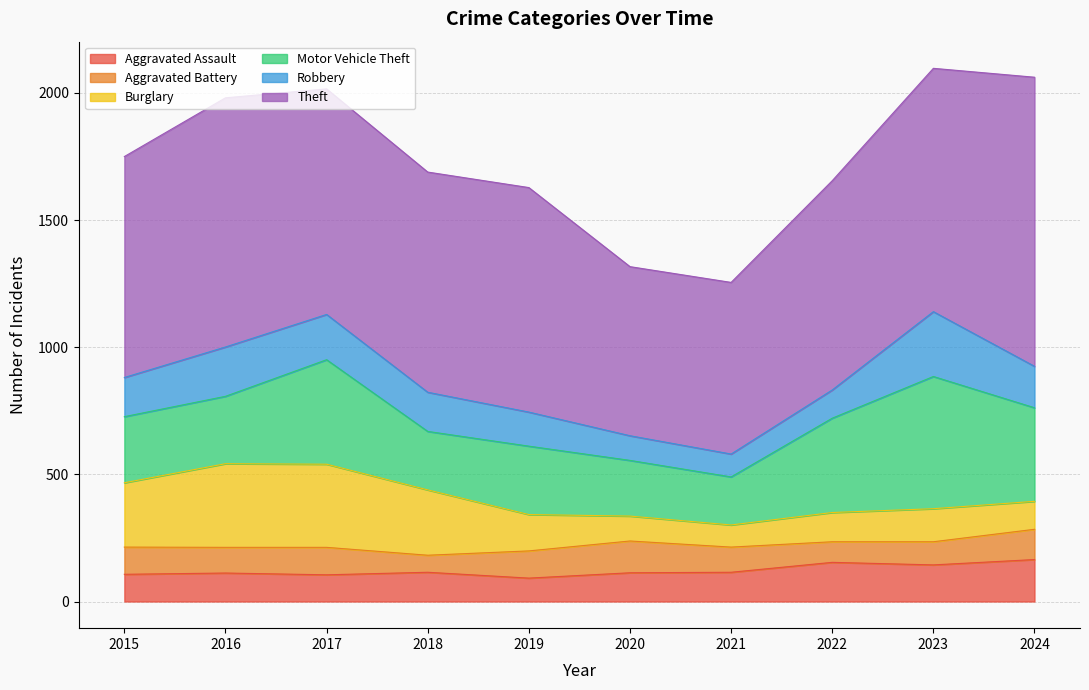

Does the chart display data point markers on the line(s)?

No